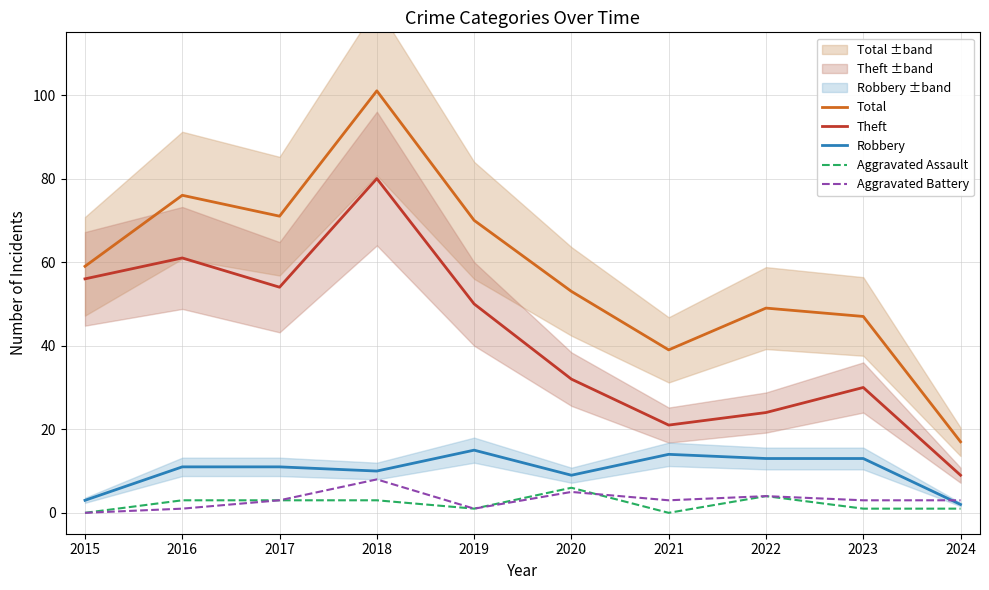

At which label does Aggravated Assault reach its peak?

2020